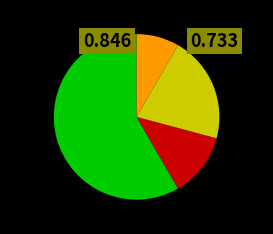

Is there any slice that represents more than half of the pie?

Yes